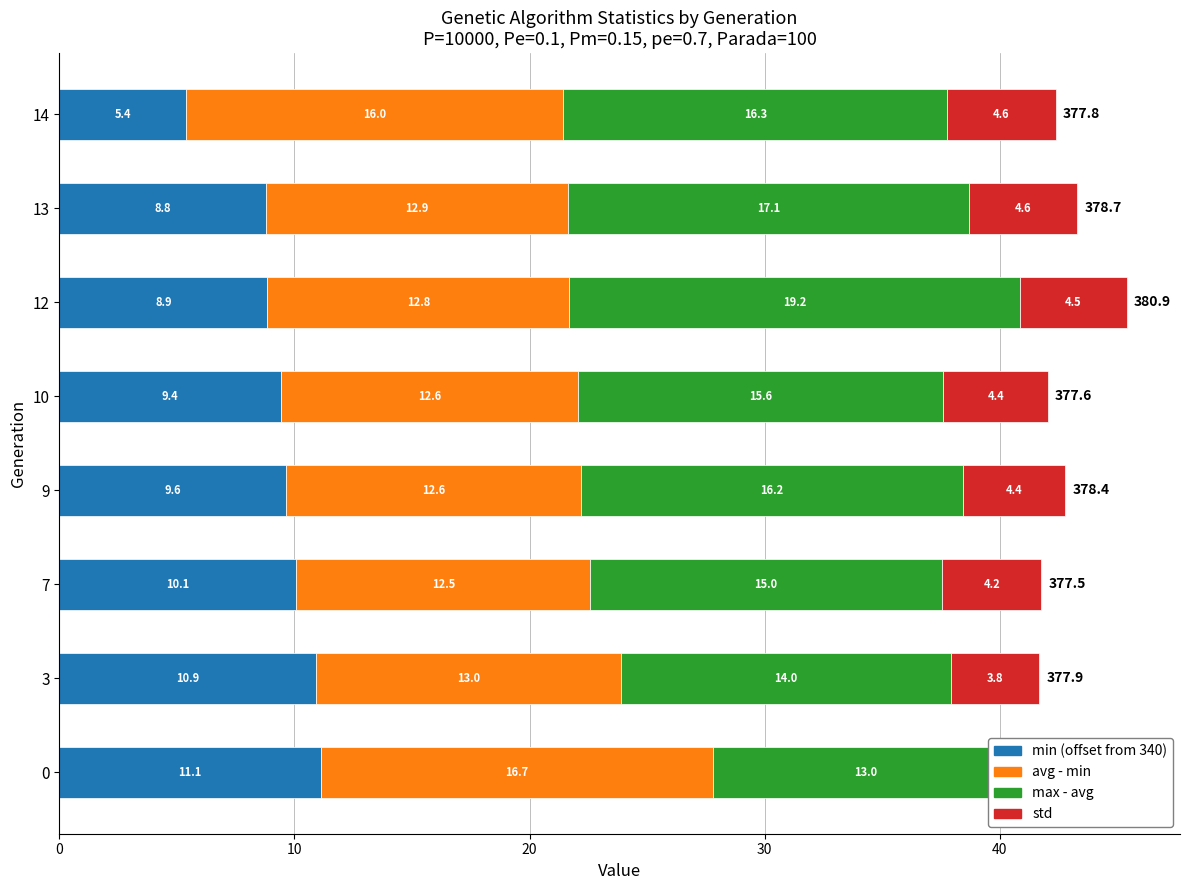

How many groups of bars are there?

8